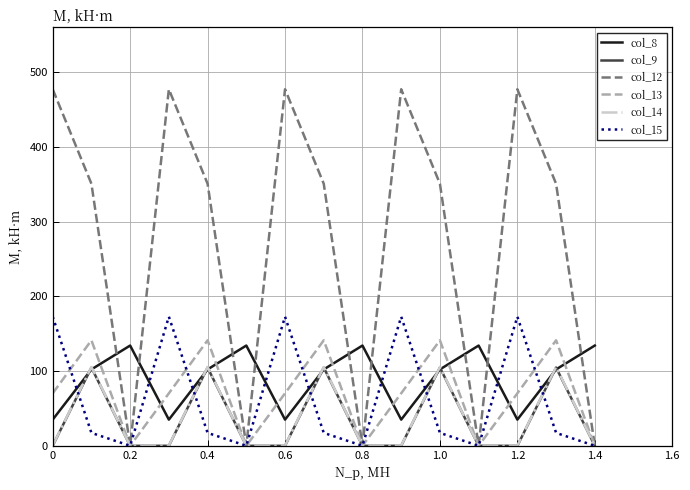

Which series has the widest spread of values?

col_12